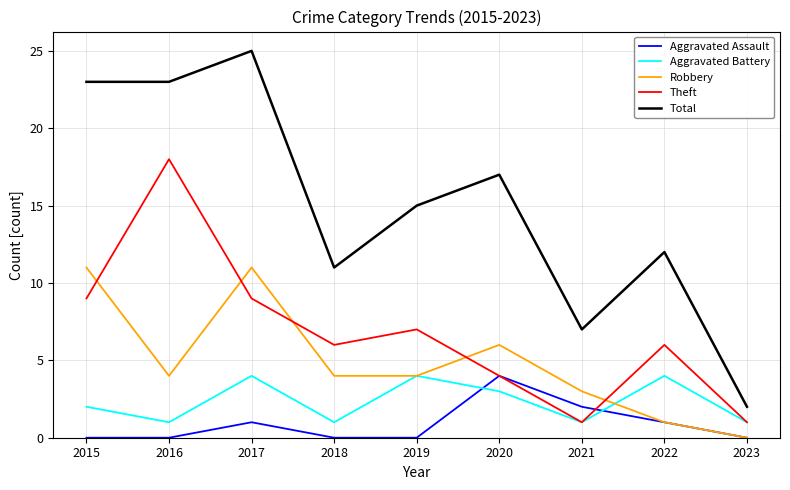

The Aggravated Assault series shows 1 at 2022. True or false?

True